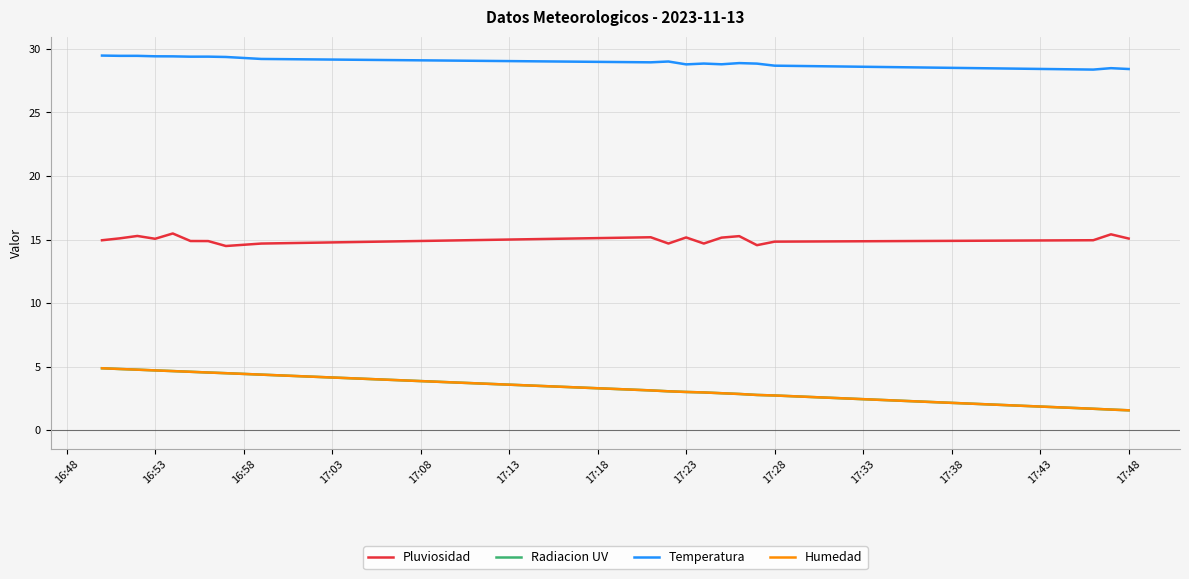

True or false: Radiacion UV and Humedad intersect in this chart.

False